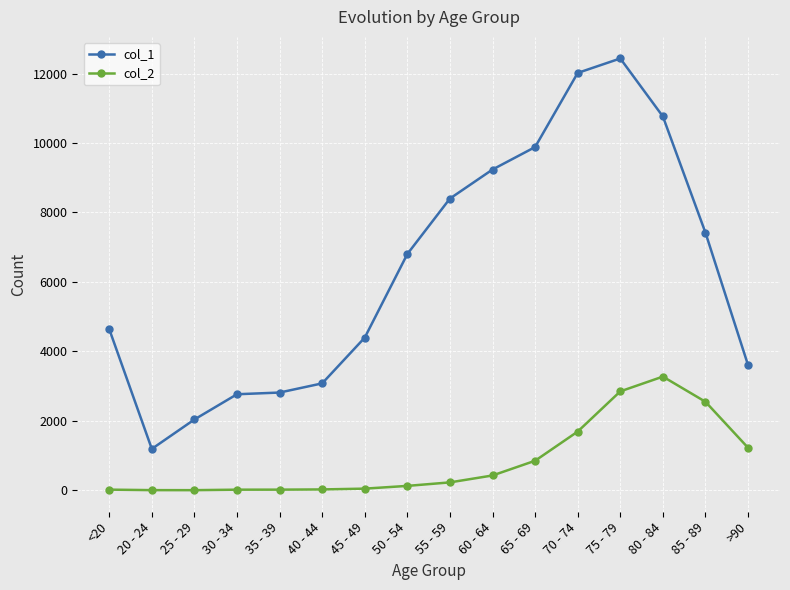

In col_2, how many points are higher than both neighbors (excluding endpoints)?

1